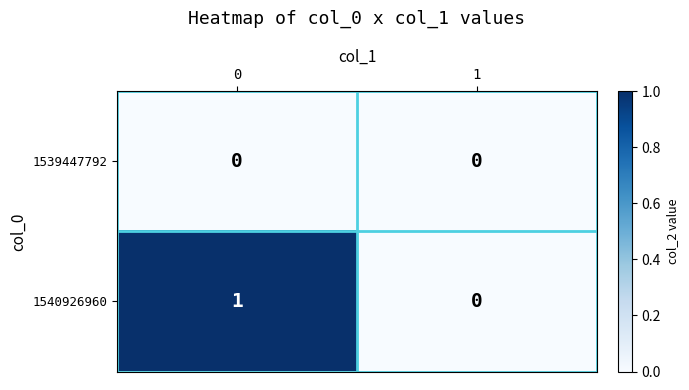

Reading right to left, extract all data points from this chart.

1539447792: 1=0	0=0
1540926960: 1=0	0=1